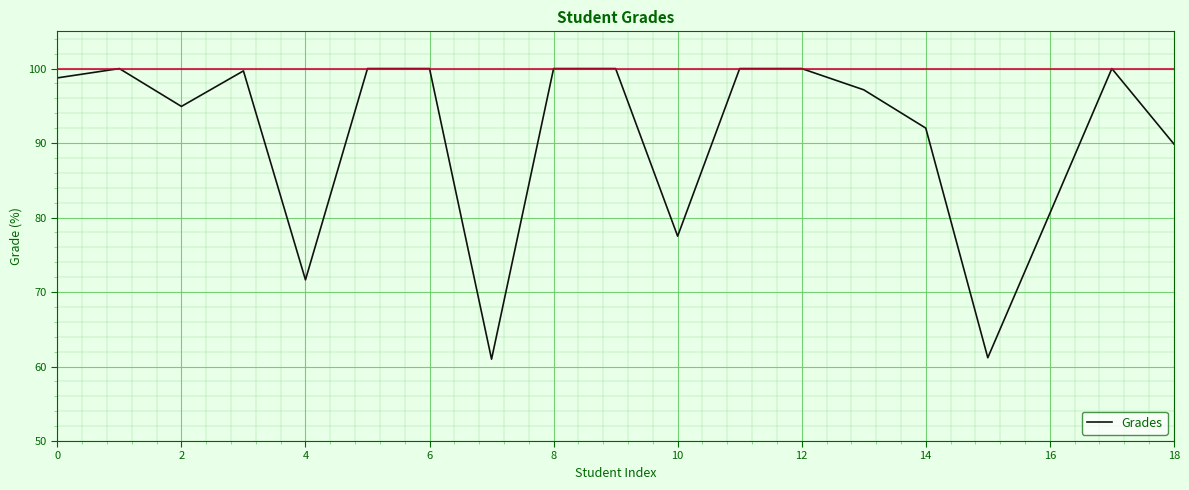

What is the difference between the maximum and minimum values?

39.0